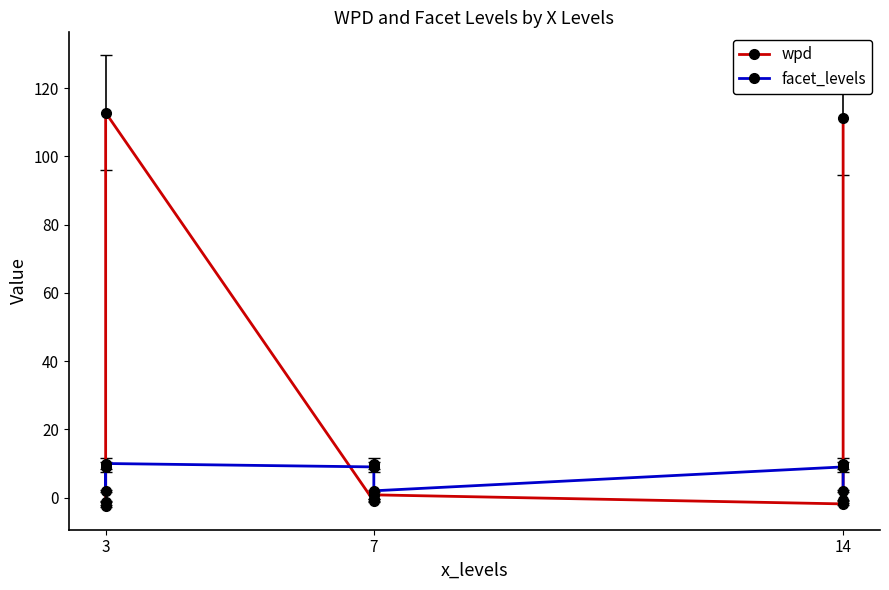

Which series has the largest range (max minus min)?

wpd